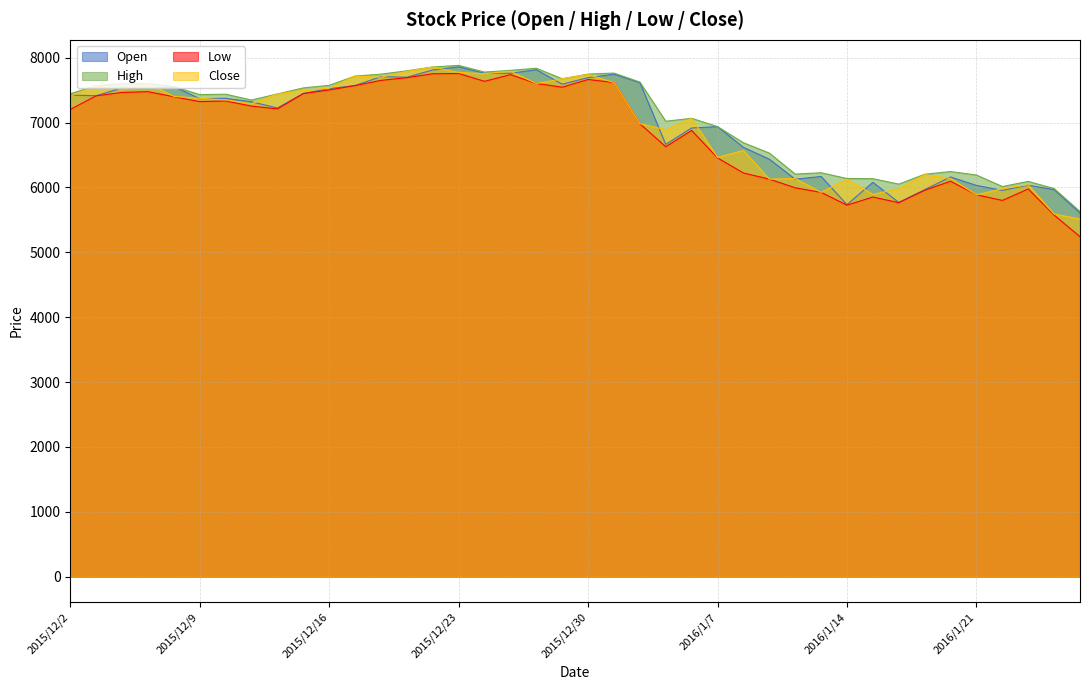

What is the sum of all Low values?

274338.7